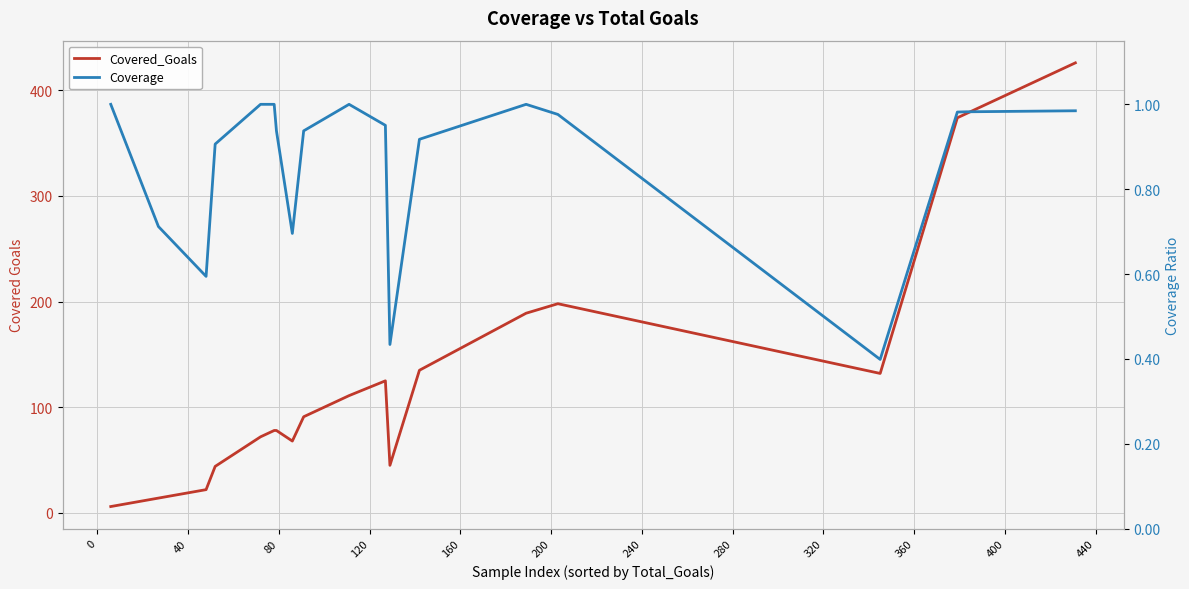

The Covered_Goals series shows 17.7 at 25. True or false?

False